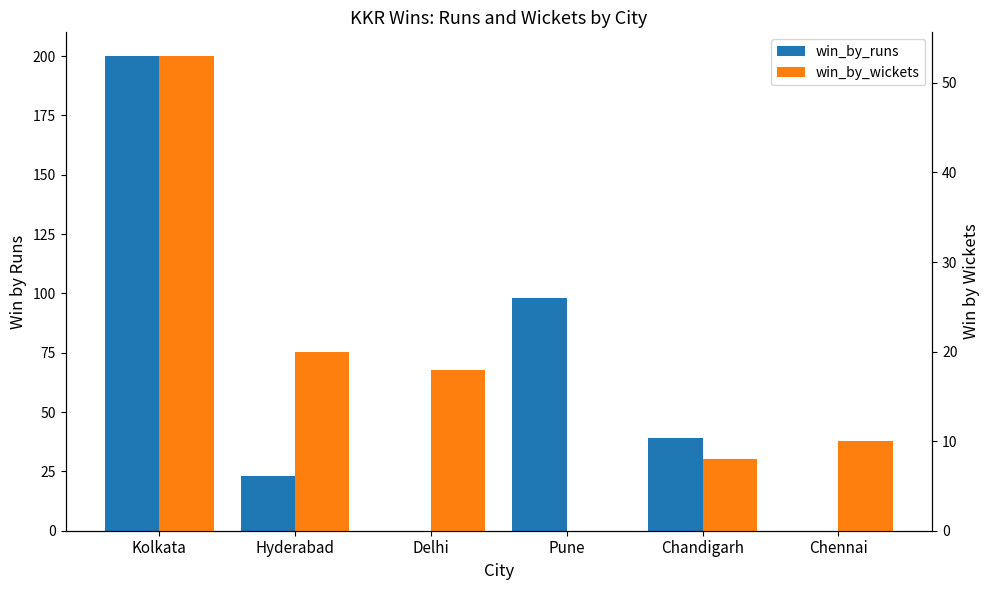

Reading right to left, extract all data points from this chart.

win_by_runs: Chennai=0	Chandigarh=39	Pune=98	Delhi=0	Hyderabad=23	Kolkata=200
win_by_wickets: Chennai=10	Chandigarh=8	Pune=0	Delhi=18	Hyderabad=20	Kolkata=53